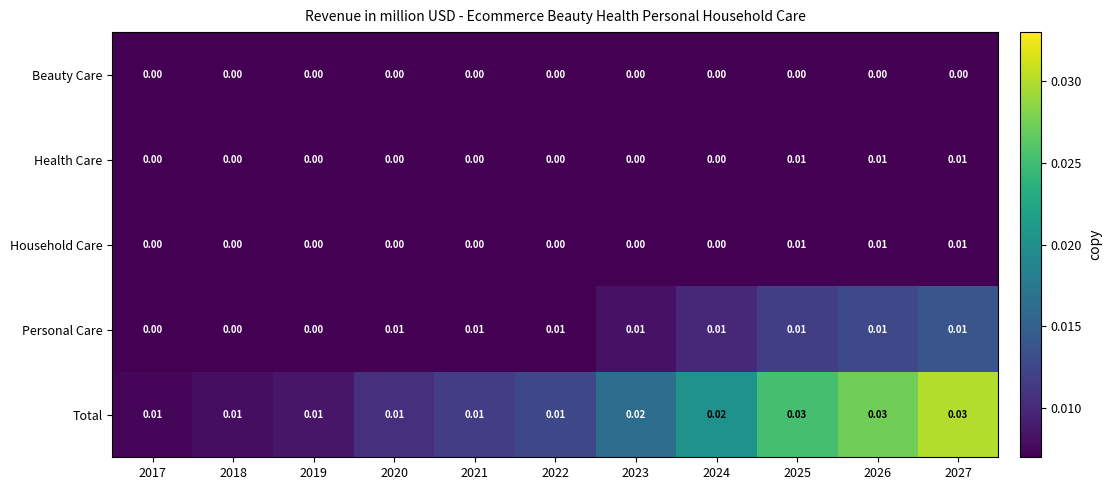

Which series changed the most between 2022 and 2025?

Total